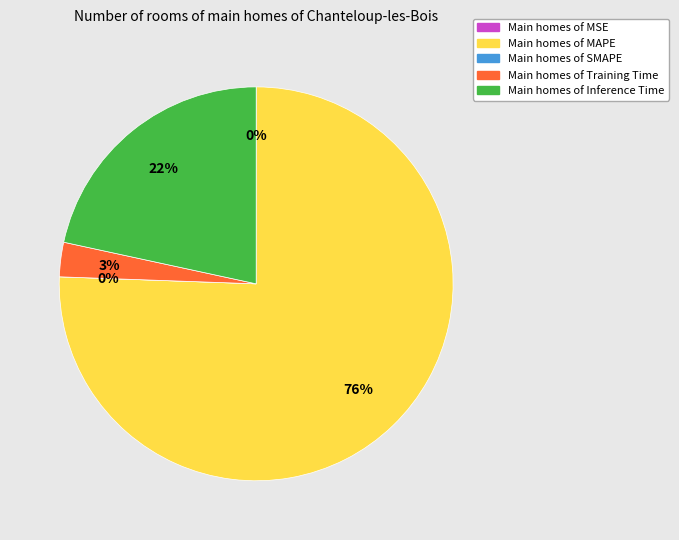

Which slice is the smallest?

SMAPE